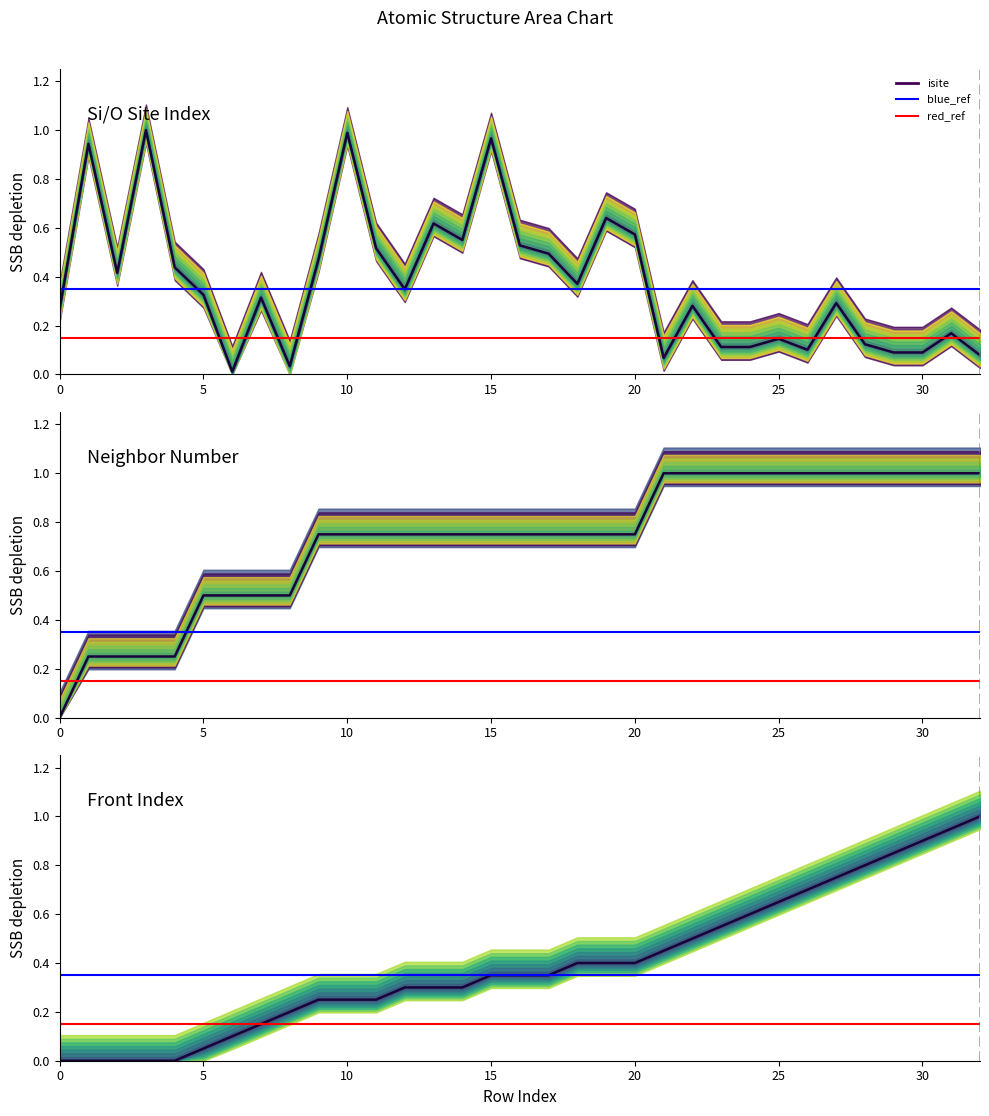

True or false: front_index and neighbor_num intersect in this chart.

False